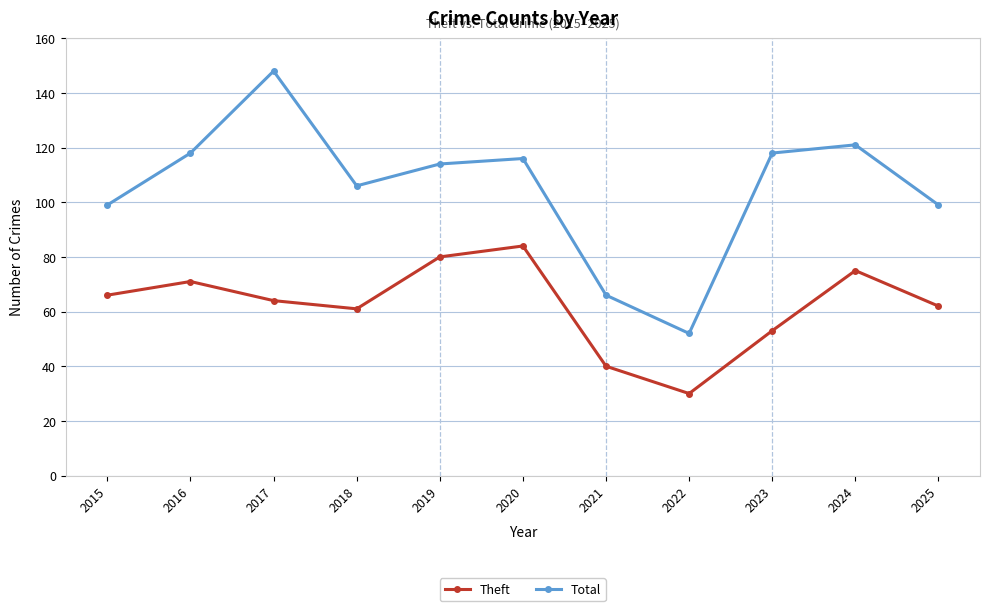

How many categories are shown in the chart?

11